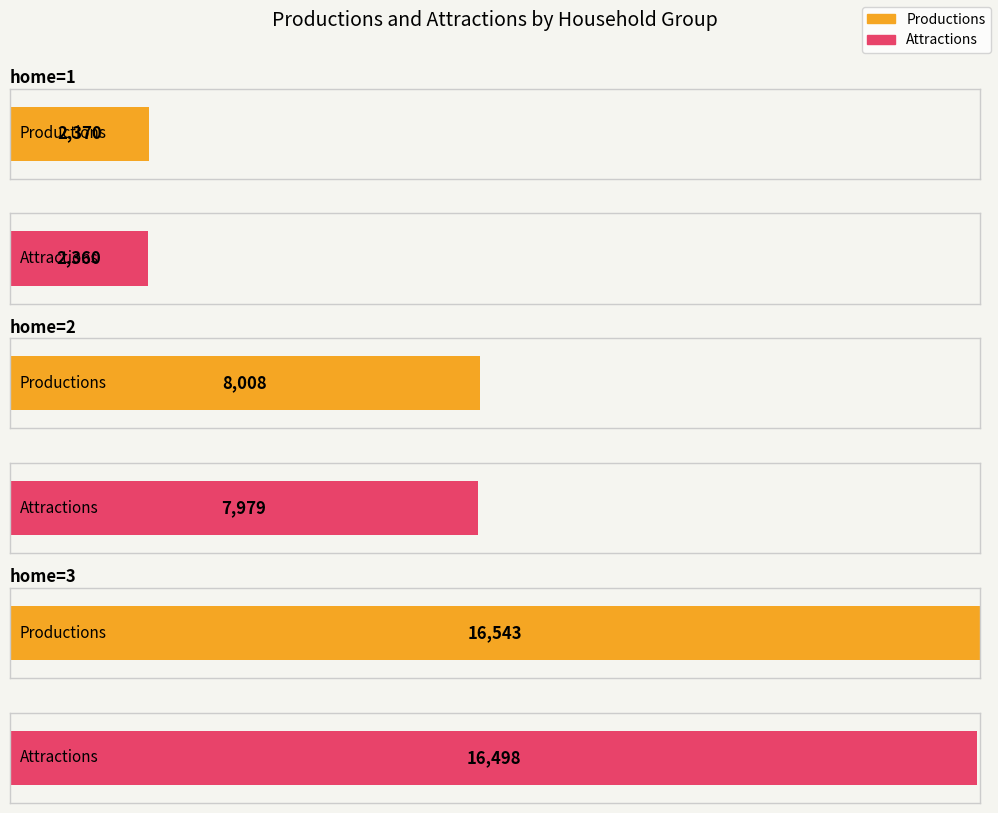

Which series changed the most between 5 and 19?

productions